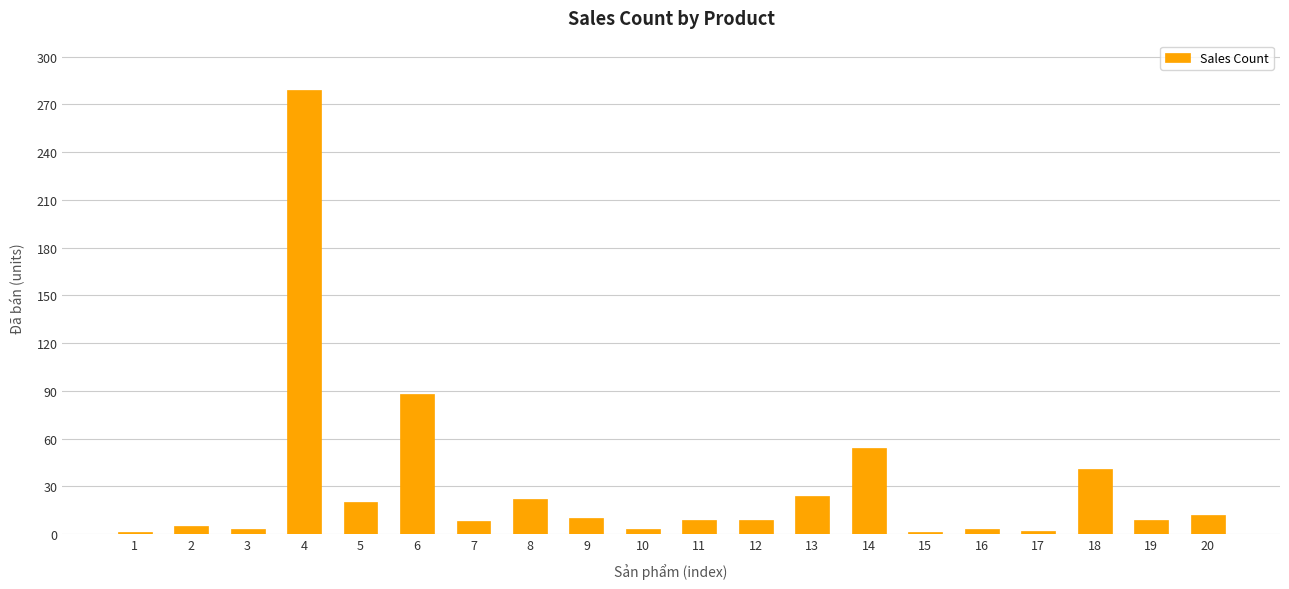

Count the number of data series in this chart.

1